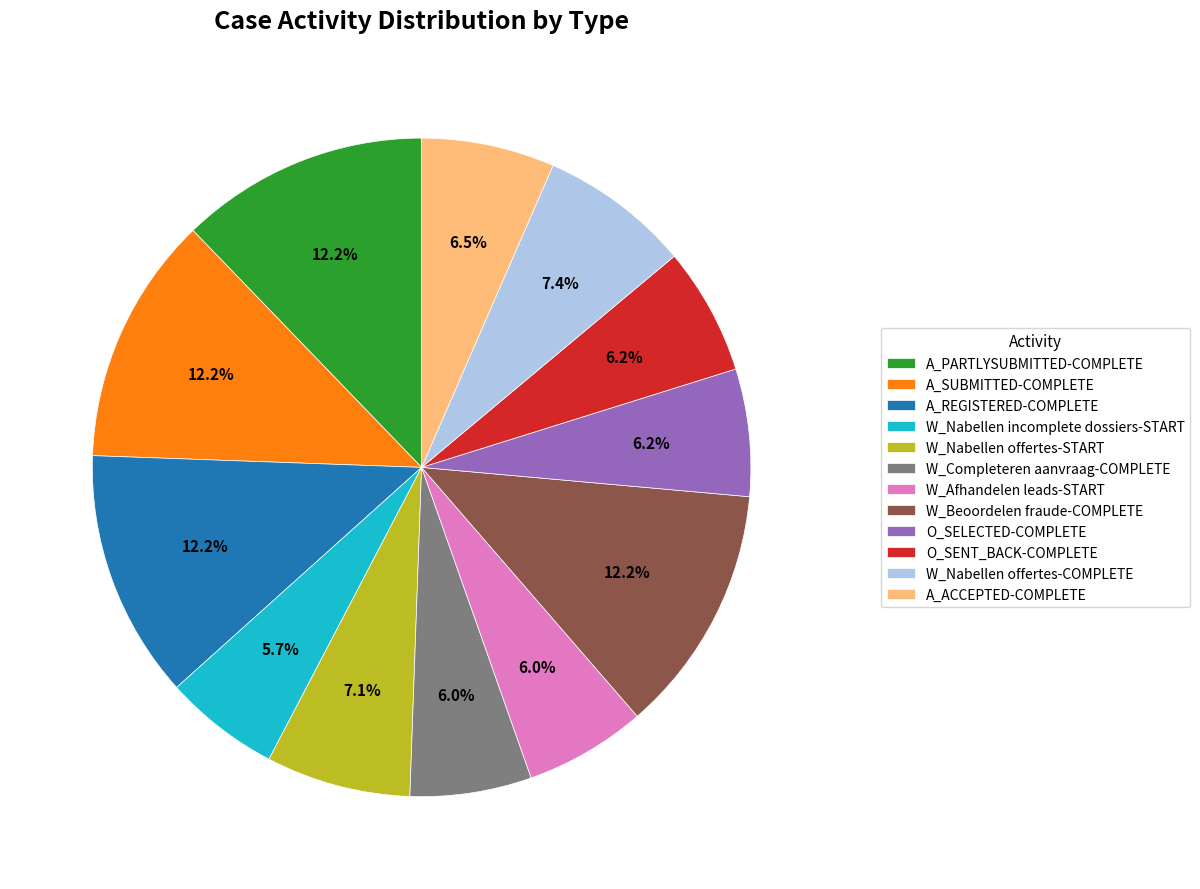

What percentage is NOT represented by W_Beoordelen fraude-COMPLETE?

87.8%